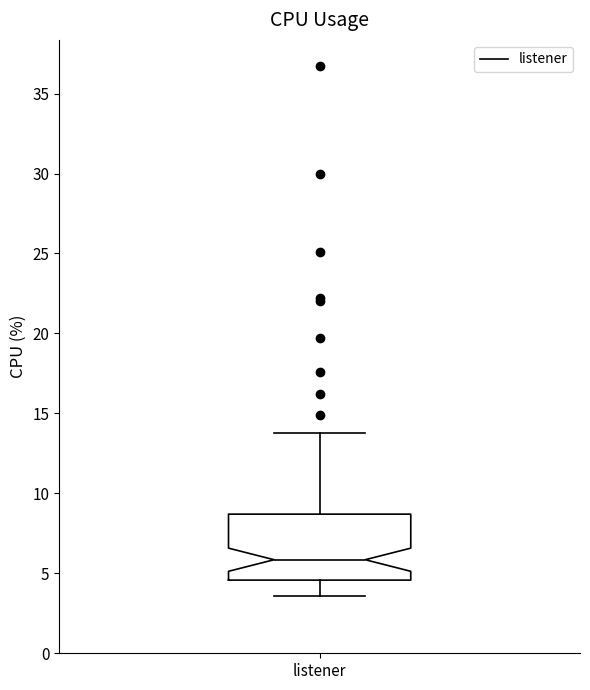

Where is the upper edge of the box for listener on the y-axis? The values are not printed on the chart, so give them approximately, as read against the axis.

8.5